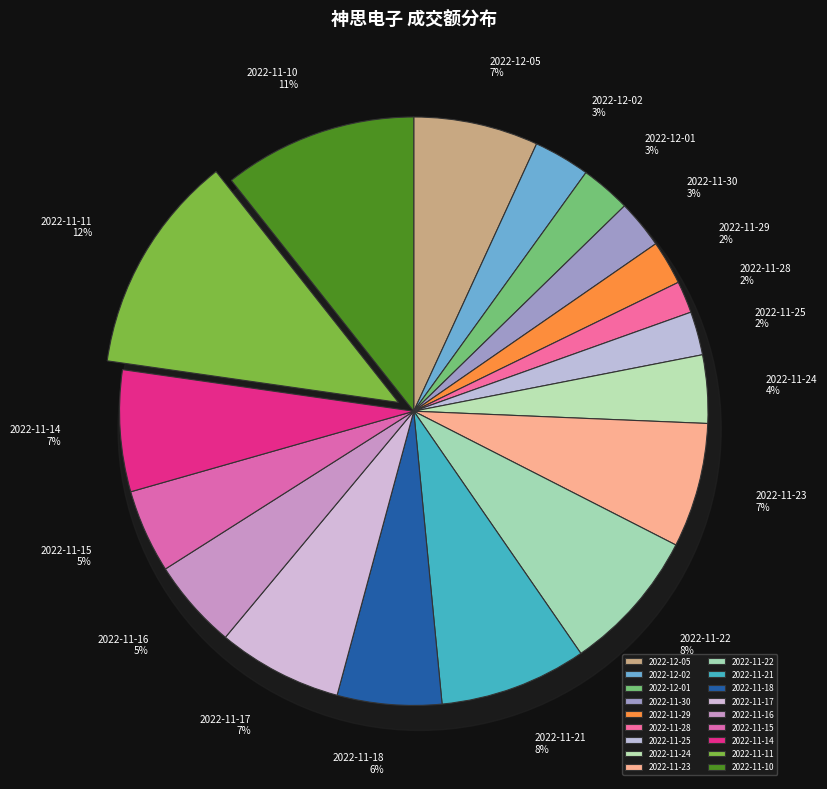

Rank the categories by value from highest to lowest.

2022-11-11, 2022-11-10, 2022-11-21, 2022-11-22, 2022-11-17, 2022-12-05, 2022-11-23, 2022-11-14, 2022-11-18, 2022-11-16, 2022-11-15, 2022-11-24, 2022-12-02, 2022-12-01, 2022-11-30, 2022-11-29, 2022-11-25, 2022-11-28